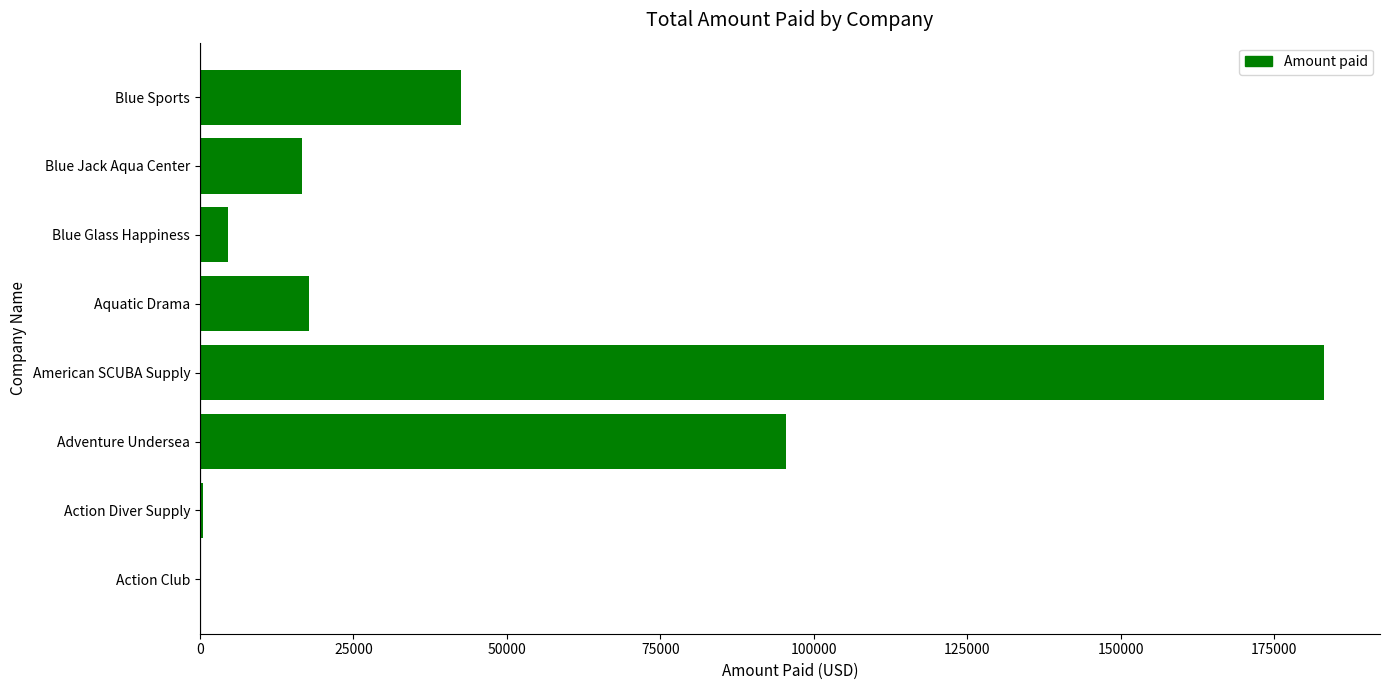

True or false: the data shows 95507.9 at Adventure Undersea.

True